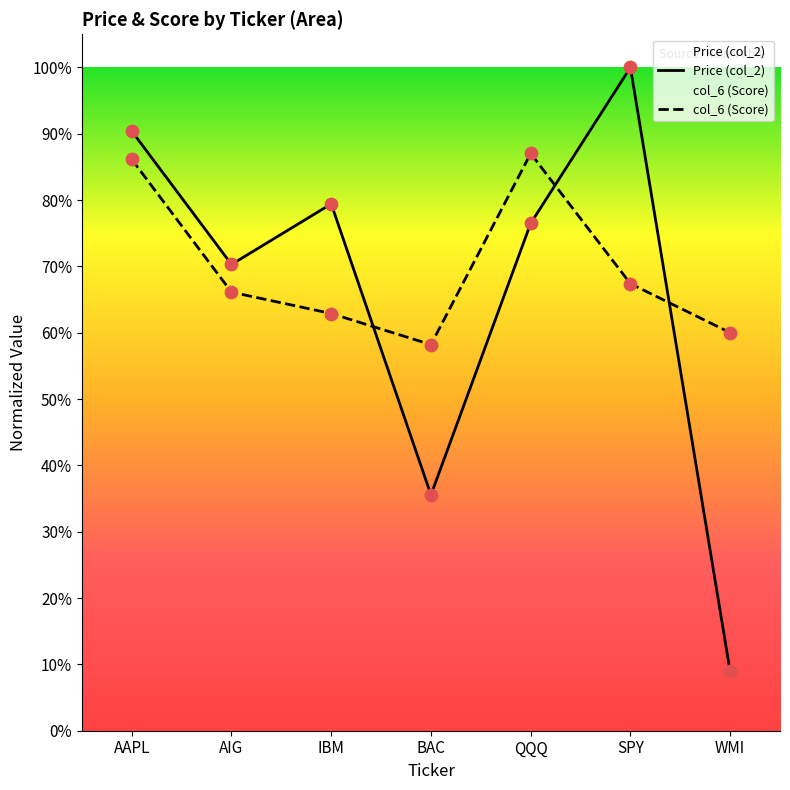

Which series has the largest total across all categories?

col_6 (Score)